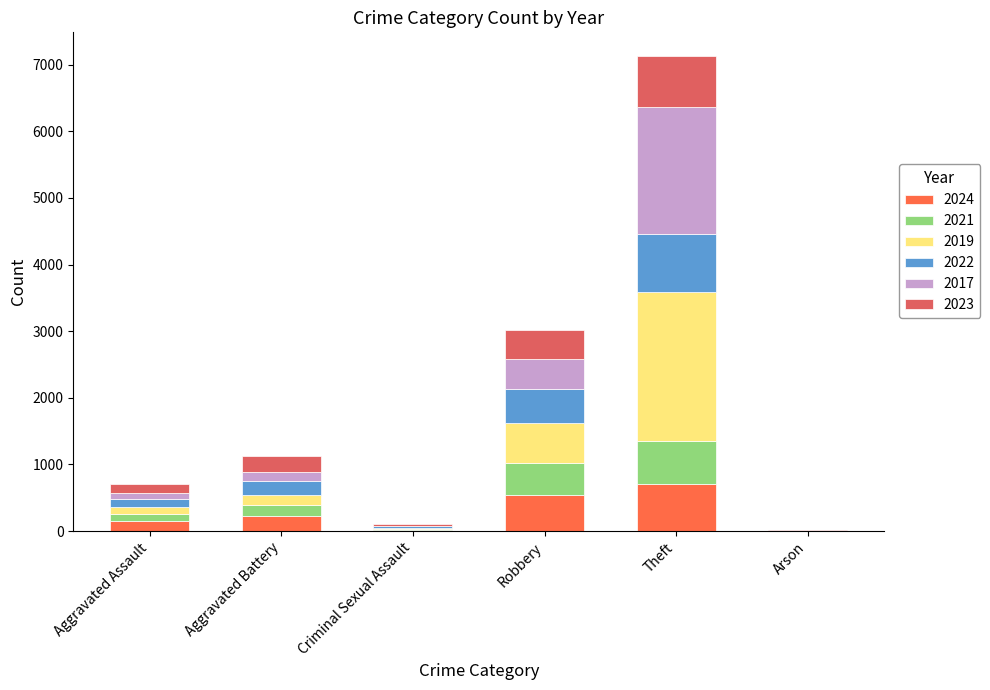

What is the highest value of the 2024 series?

713